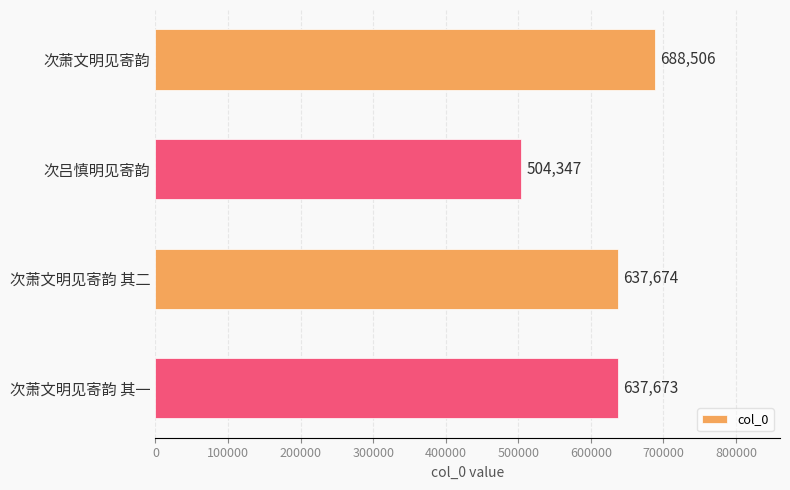

Where is the data nearest to the value 596426?

次萧文明见寄韵 其一